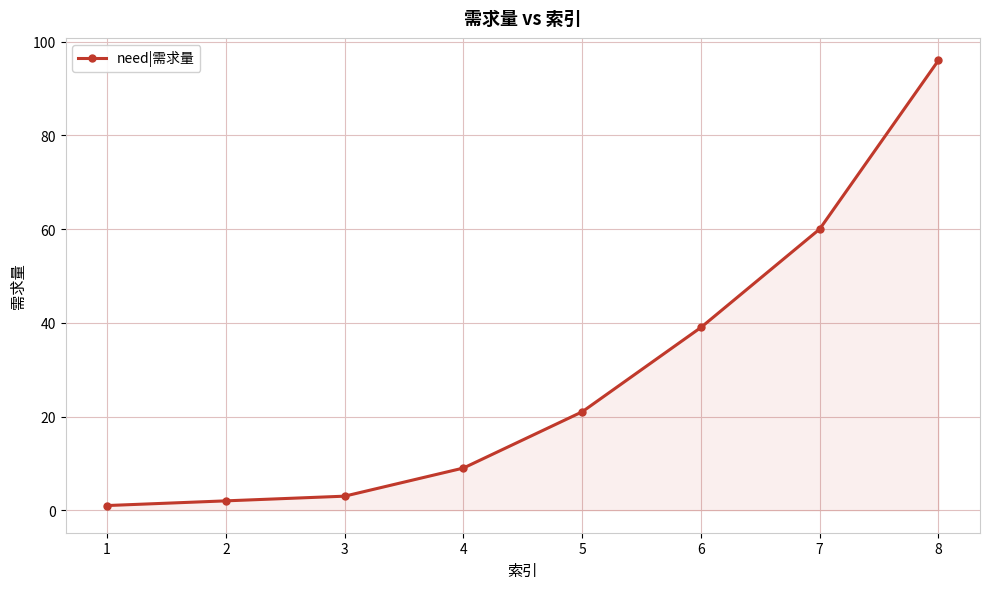

What is the maximum value shown in the chart?

96